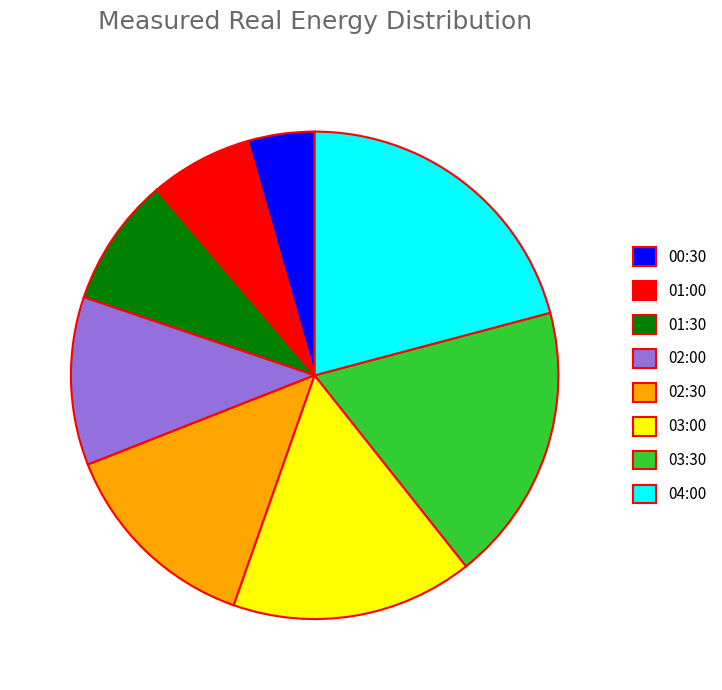

Approximately how many times larger is the value at 01:00 compared to 02:30?

0.5